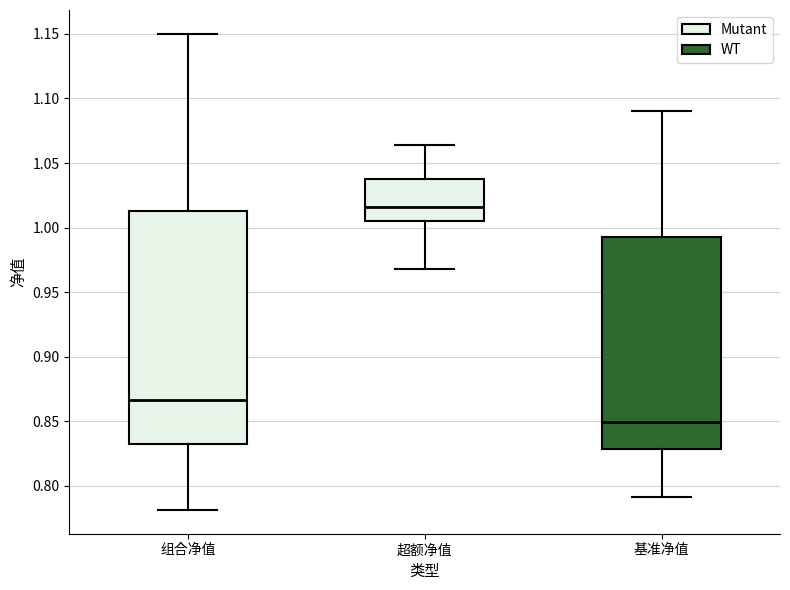

Where does the upper whisker of the box for 超额净值 end on the y-axis? The values are not printed on the chart, so give them approximately, as read against the axis.

1.065